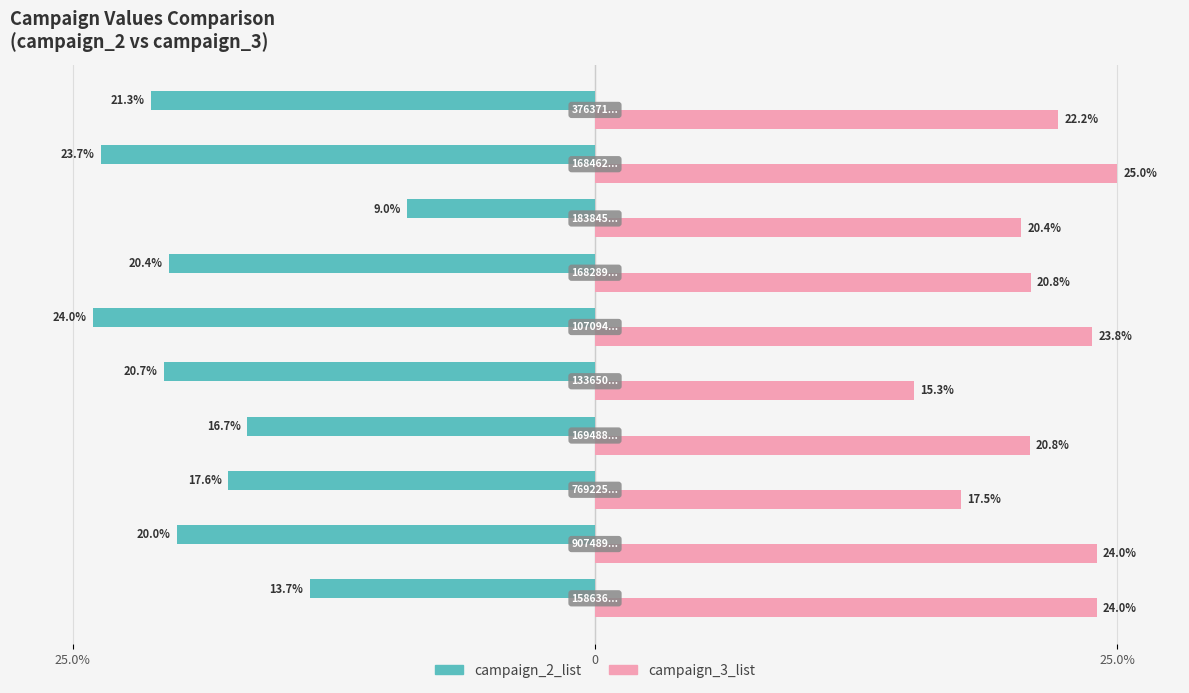

Which series has the largest total across all categories?

campaign_3_list